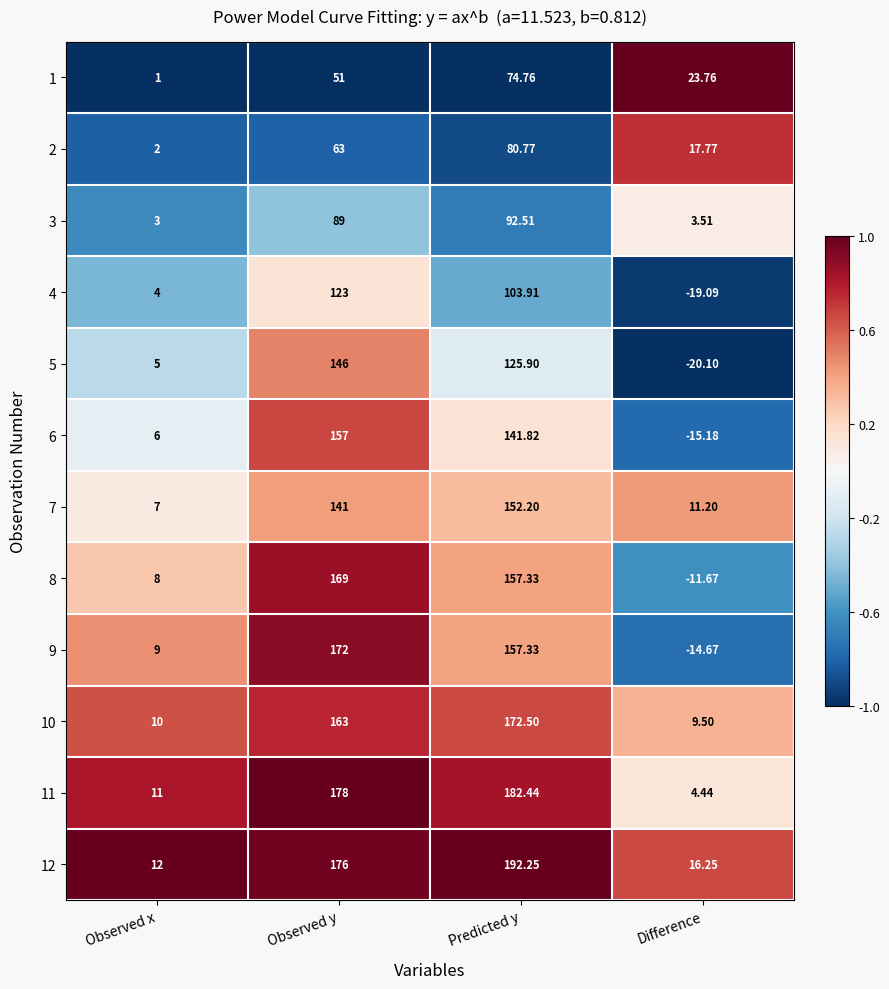

At which category does the chart reach its minimum across all series?

Difference